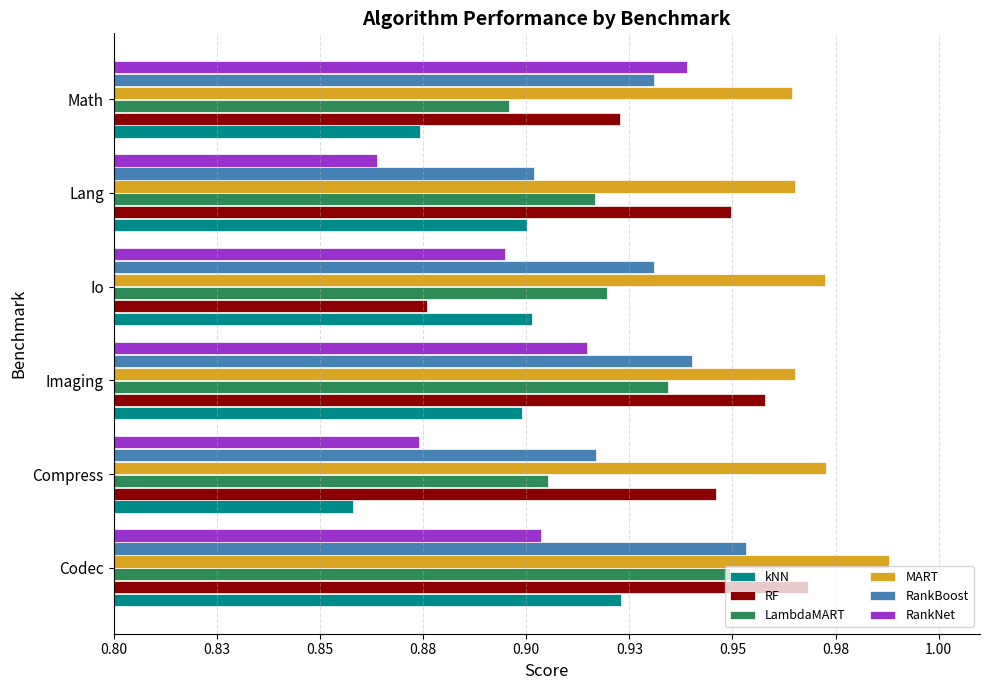

Rank the categories by RF value from lowest to highest.

Io, Math, Compress, Lang, Imaging, Codec